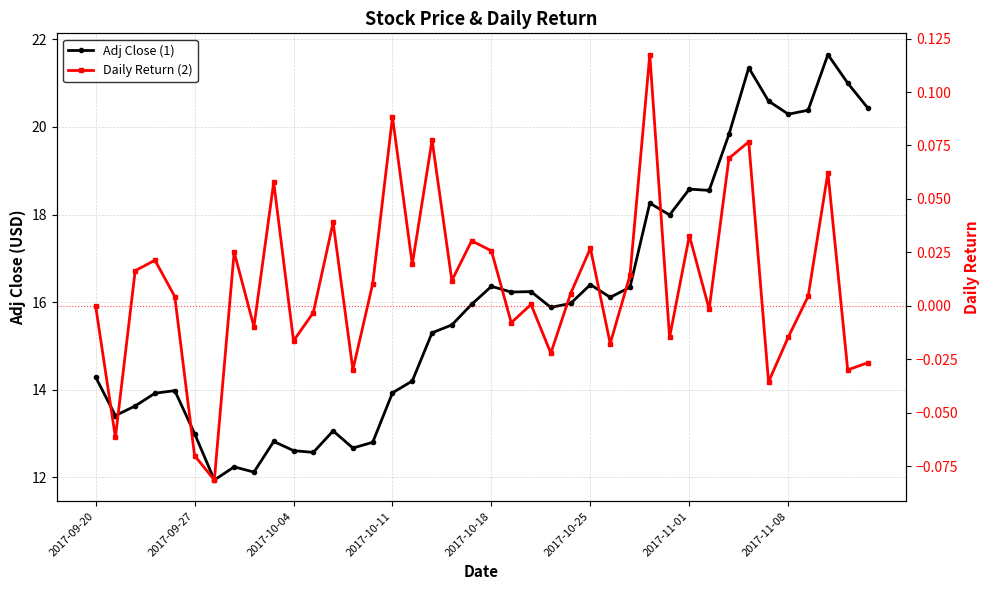

Does the chart display data point markers on the line(s)?

Yes